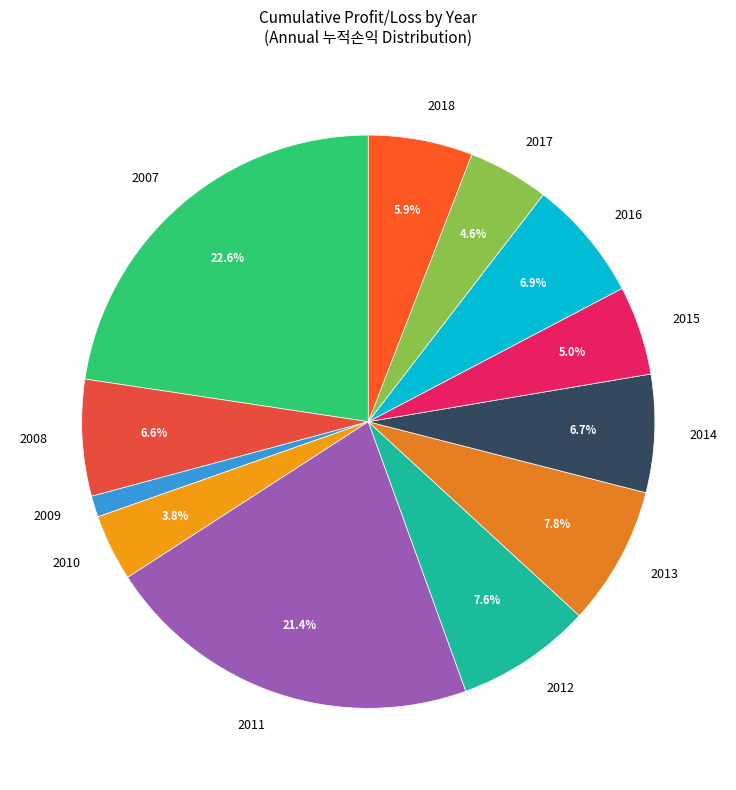

What percentage is NOT represented by 2016?

93.1%